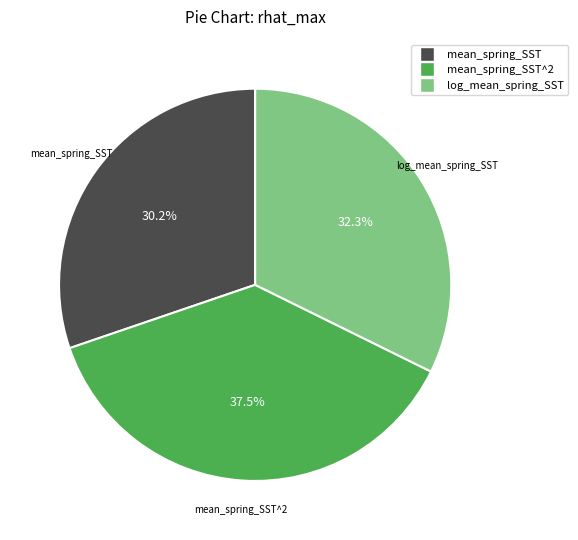

Is there any slice that represents more than half of the pie?

No